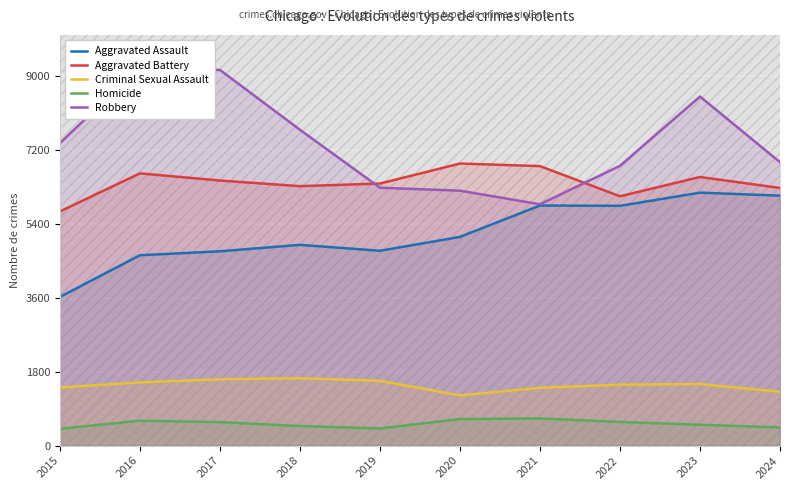

Reading left to right, list all the values displayed in this chart.

Aggravated Assault: 3620	4635	4731	4888	4744	5082	5846	5838	6159	6086
Aggravated Battery: 5702	6628	6454	6317	6381	6868	6805	6071	6540	6273
Criminal Sexual Assault: 1414	1540	1615	1640	1579	1223	1407	1484	1498	1312
Homicide: 411	606	572	476	418	647	662	576	508	443
Robbery: 7364	9218	9147	7690	6279	6207	5876	6812	8499	6900